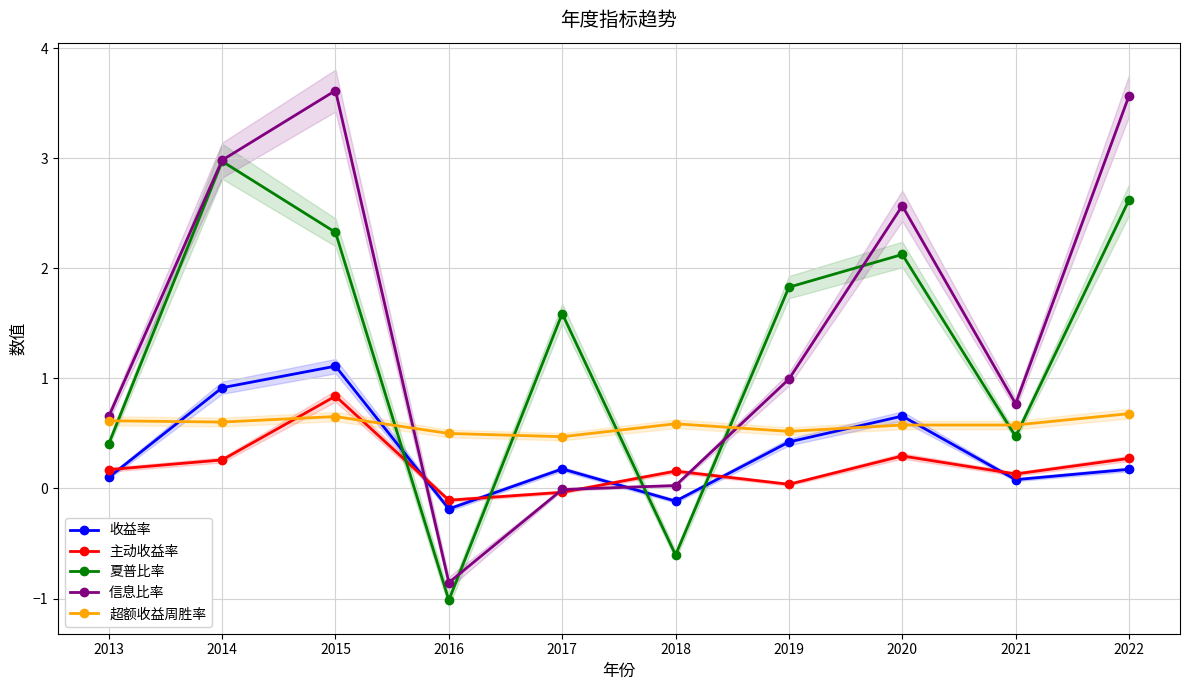

List the series in order of their peak value, highest first.

信息比率, 夏普比率, 收益率, 主动收益率, 超额收益周胜率